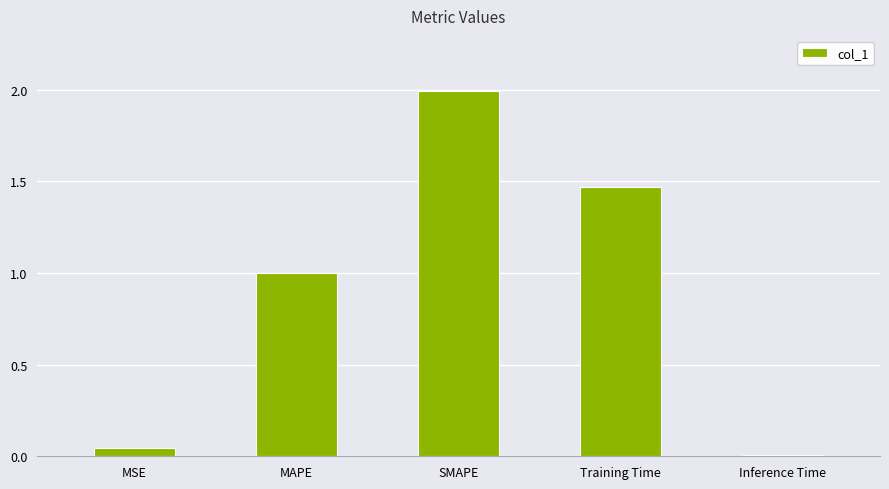

How many distinct data groups are displayed?

1